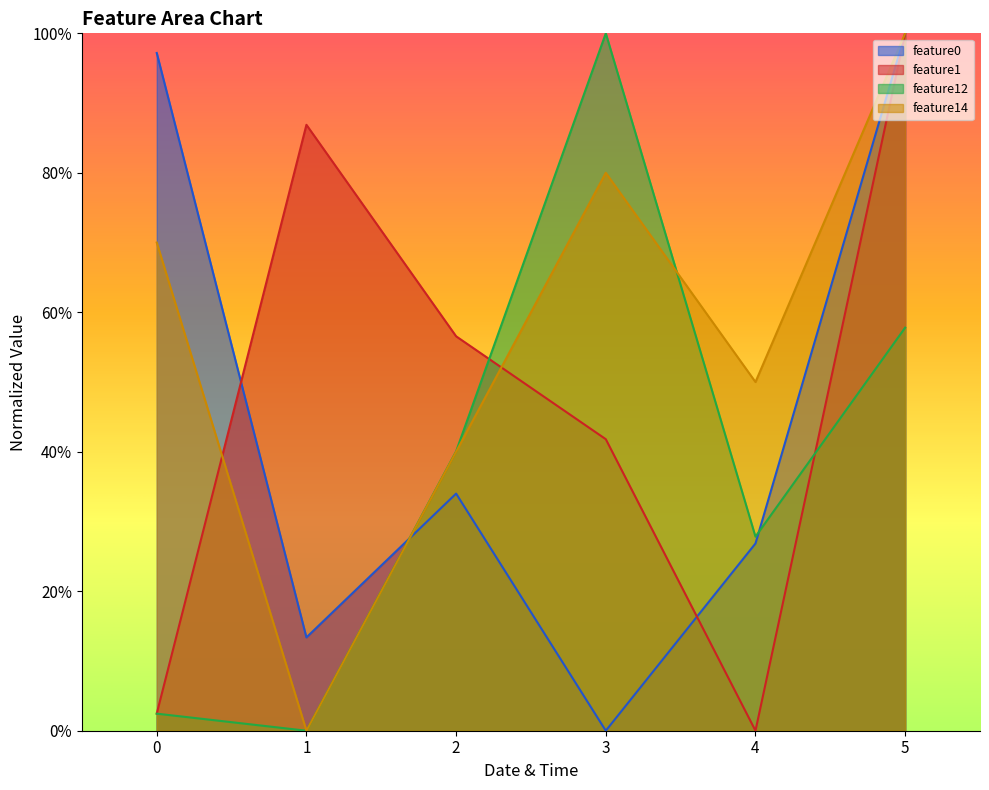

List the series in order of their peak value, lowest first.

feature0, feature1, feature12, feature14